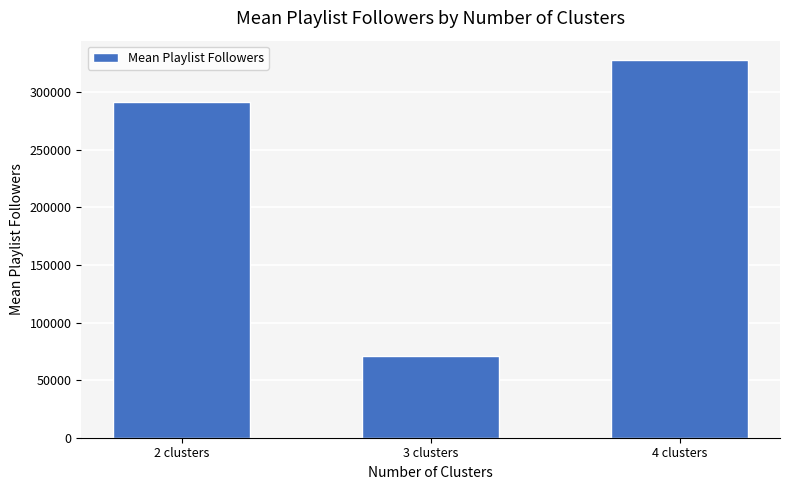

List the labels in order of value, smallest first.

3 clusters, 2 clusters, 4 clusters